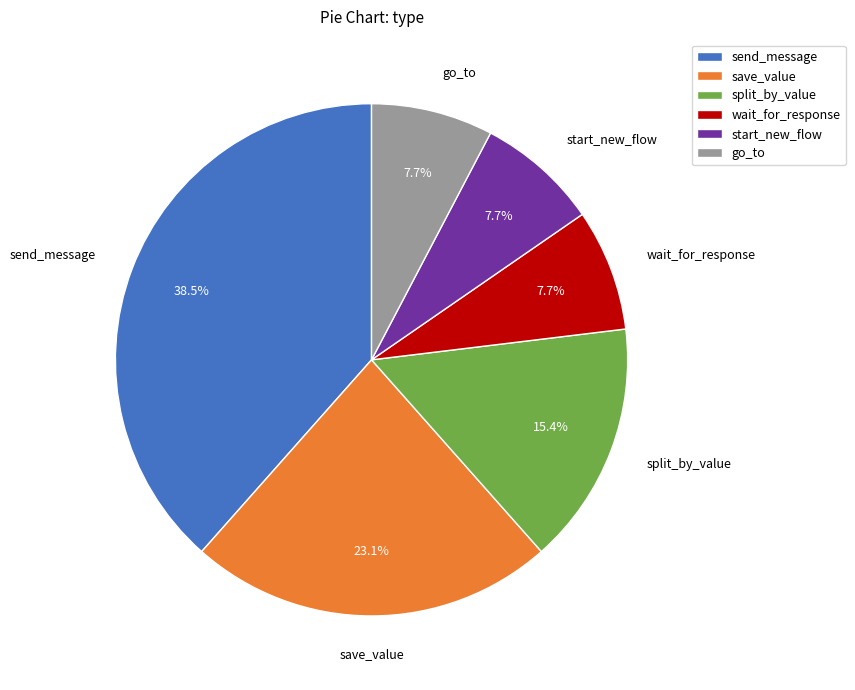

True or false: send_message accounts for 24% of the total.

False